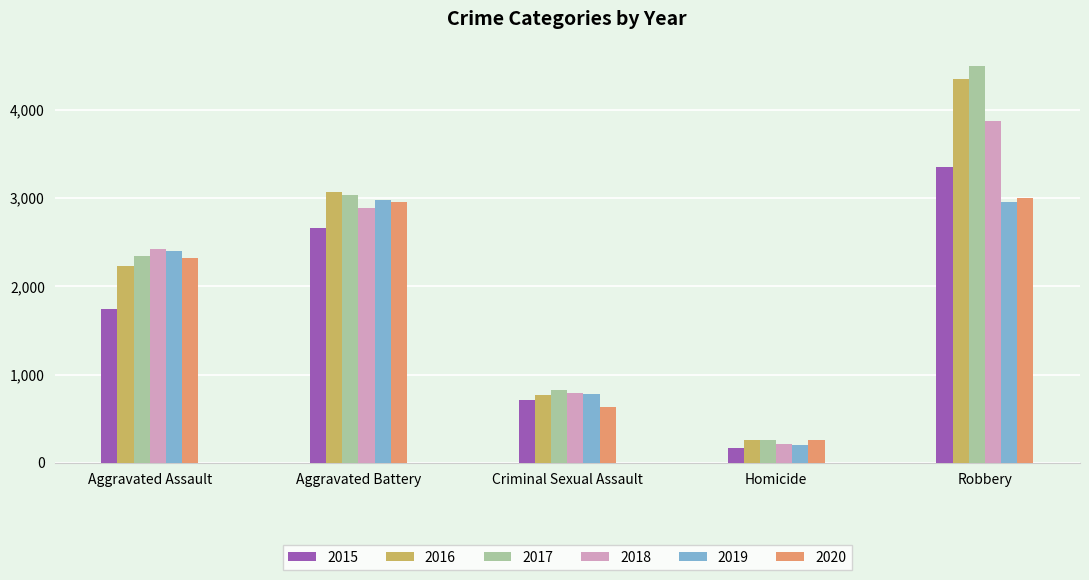

What is the average value of the 2017 series?

2191